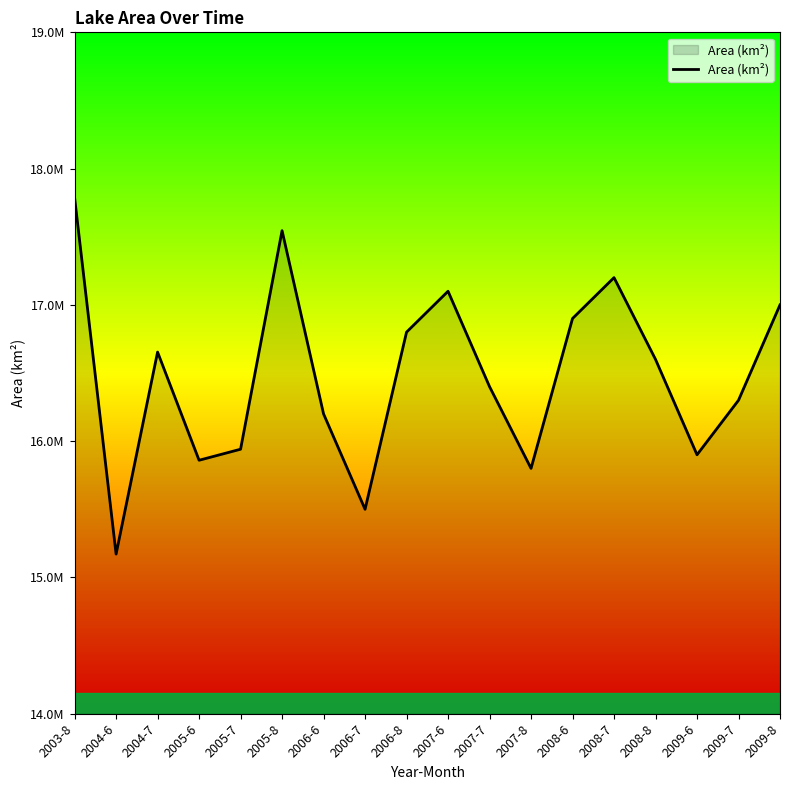

Where is the data nearest to the value 16479450?

2007-7